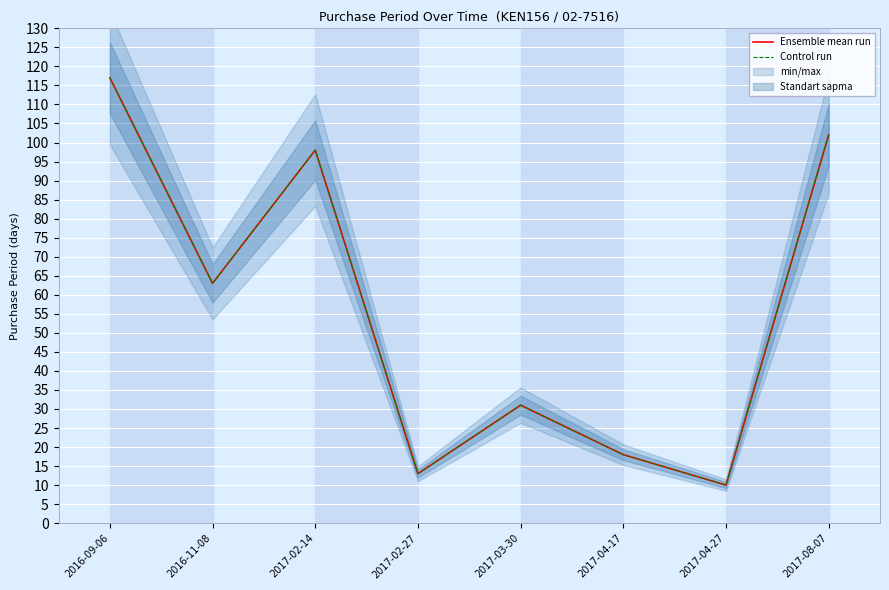

True or false: Ensemble mean run and Control run cross at least once.

False